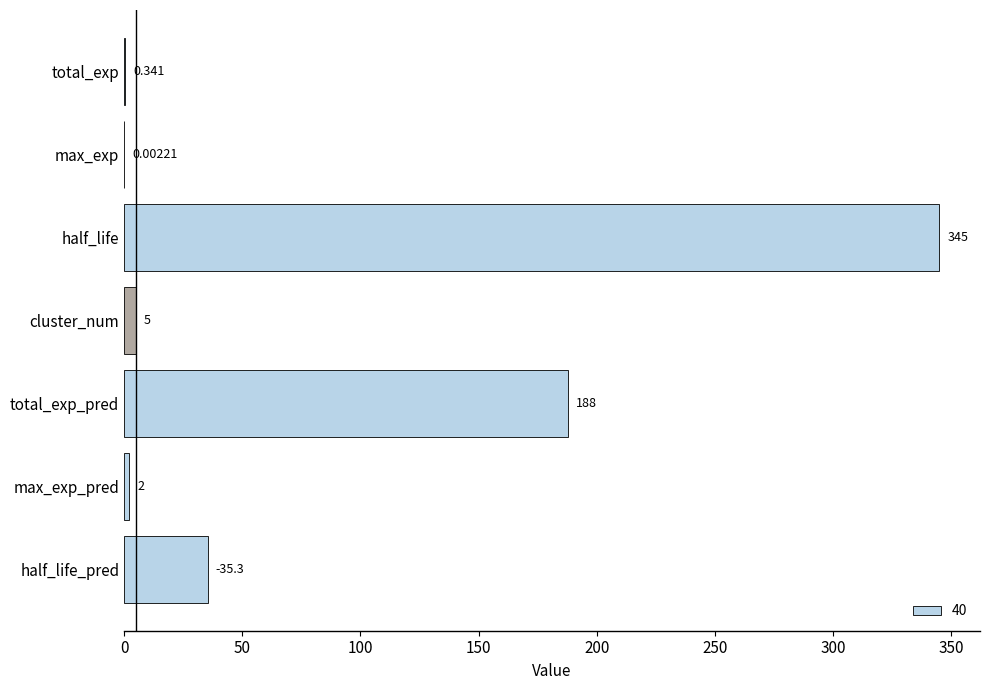

Where is the data nearest to the value 172?

total_exp_pred